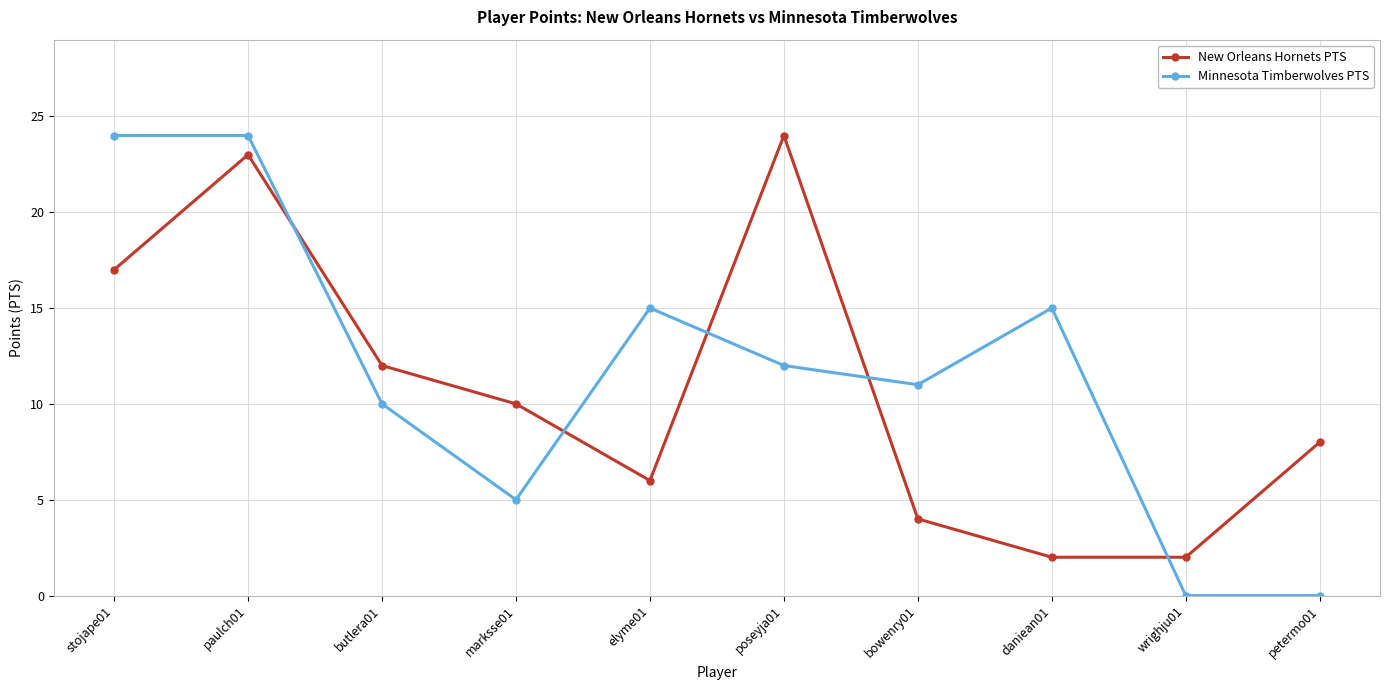

What is the total value across all series at marksse01?

15